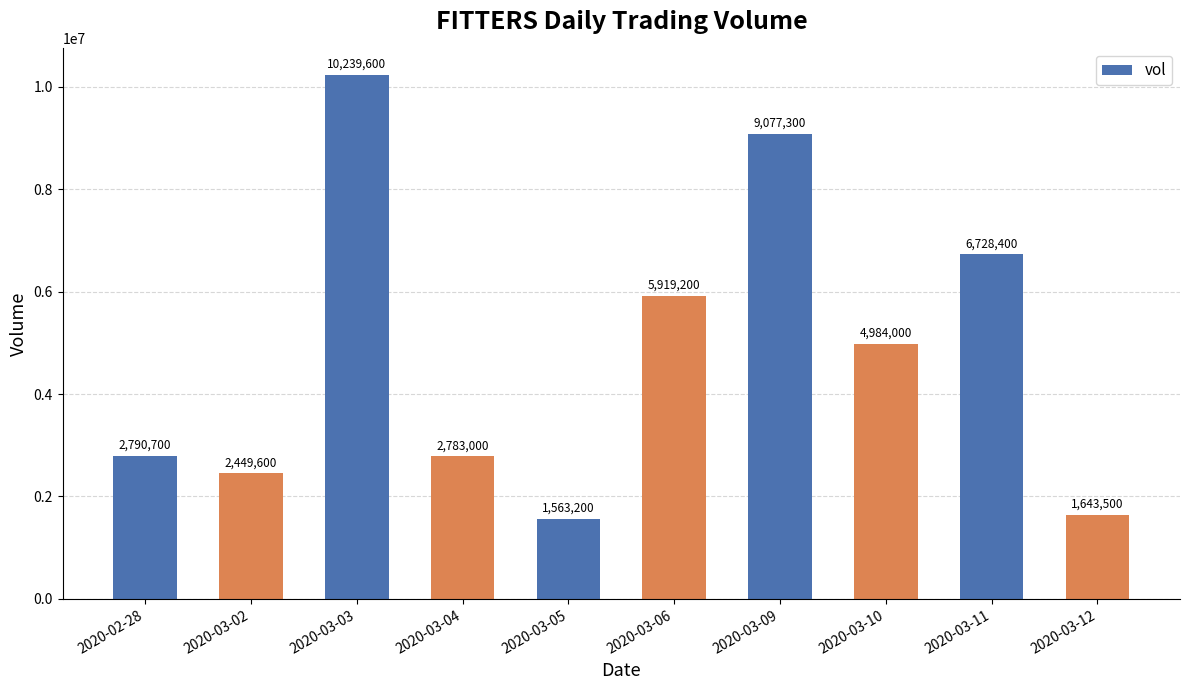

Reading left to right, transcribe all the data shown in this chart.

2790700	2449600	10239600	2783000	1563200	5919200	9077300	4984000	6728400	1643500